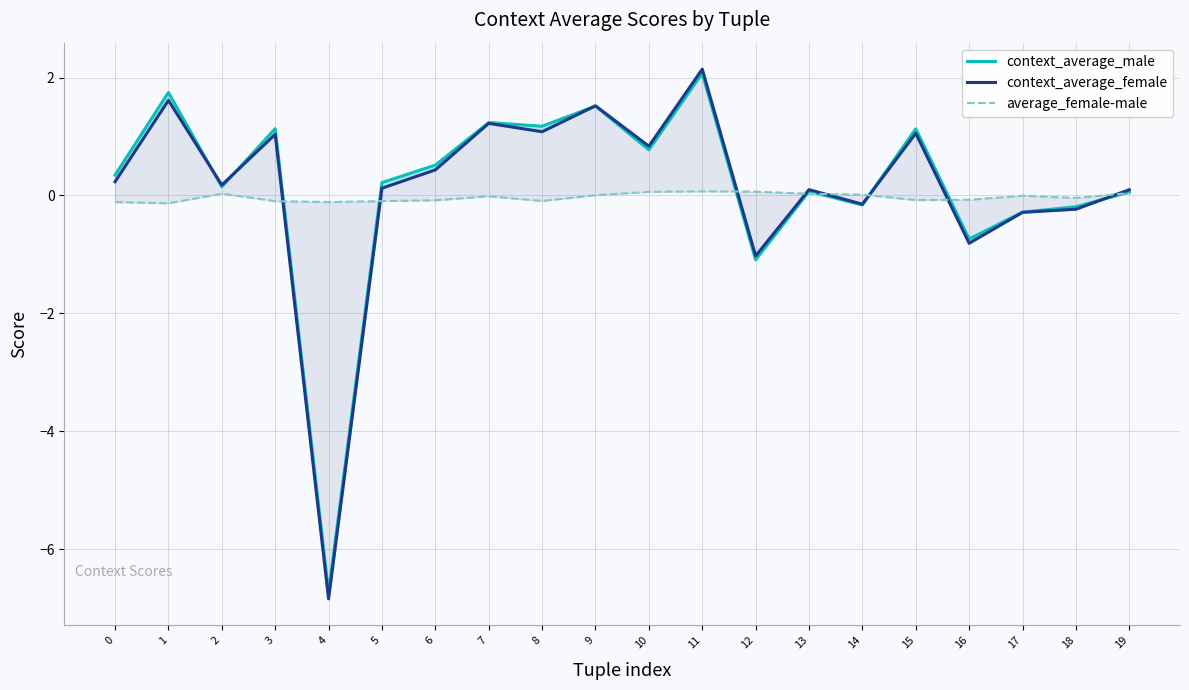

Which series ends up on top after the final intersection of context_average_male and context_average_female?

context_average_female